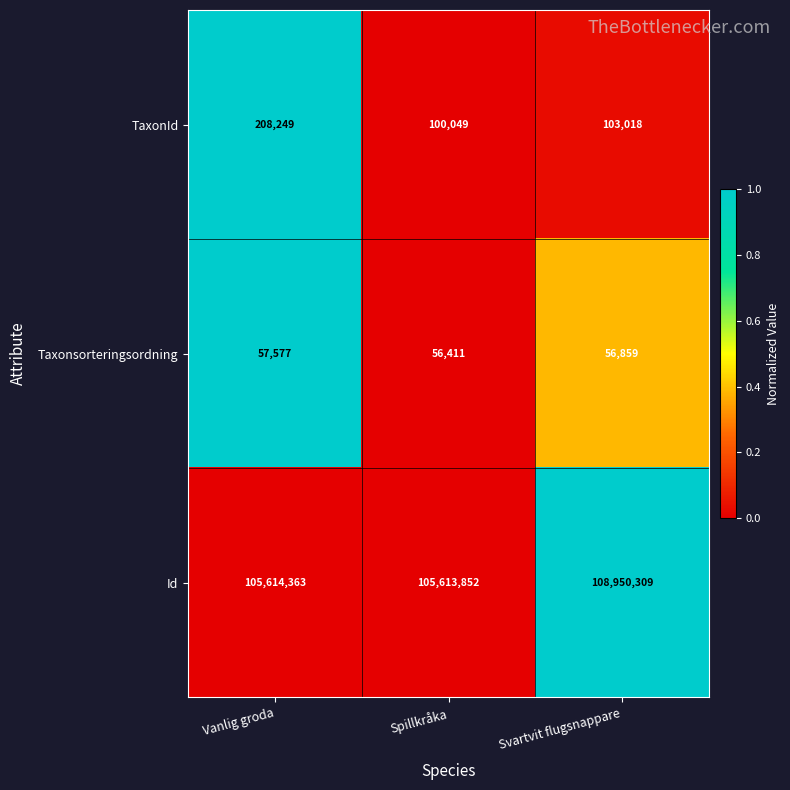

Between Vanlig groda and Spillkråka, which series saw the biggest shift?

TaxonId